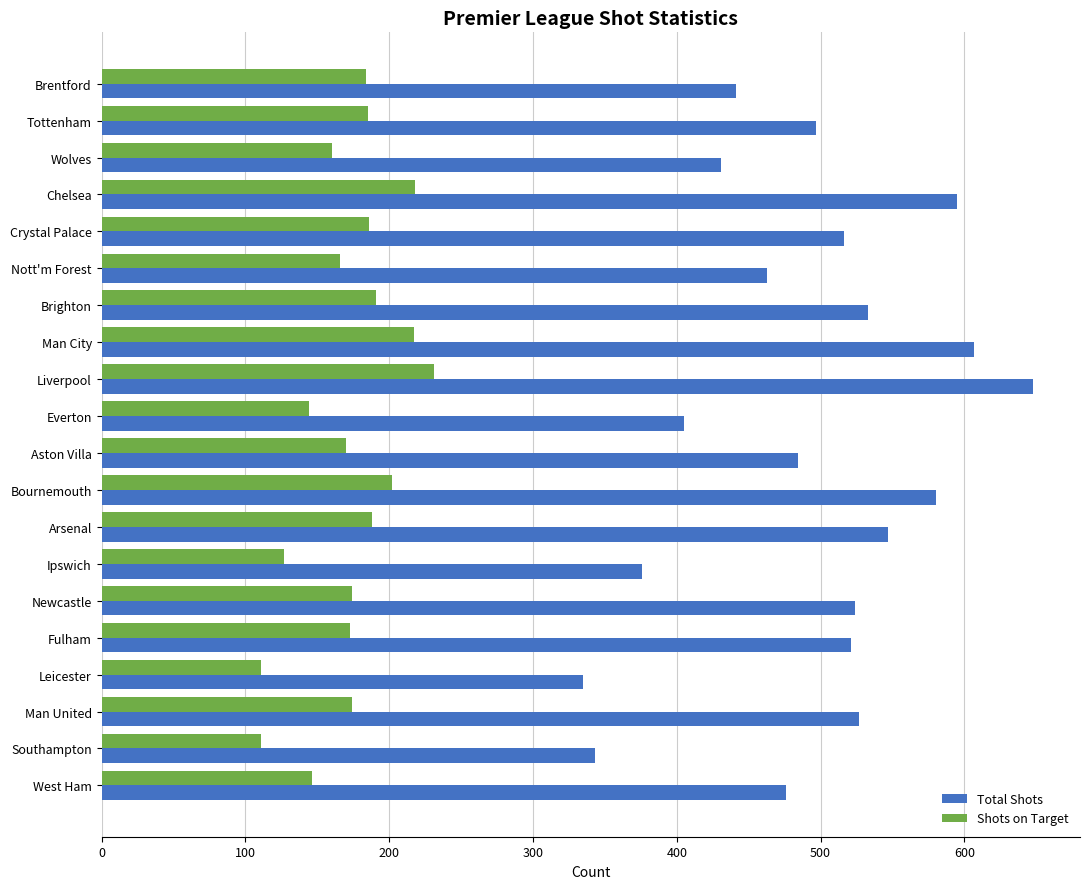

What is the difference between the Total Shots values at Aston Villa and Newcastle?

40